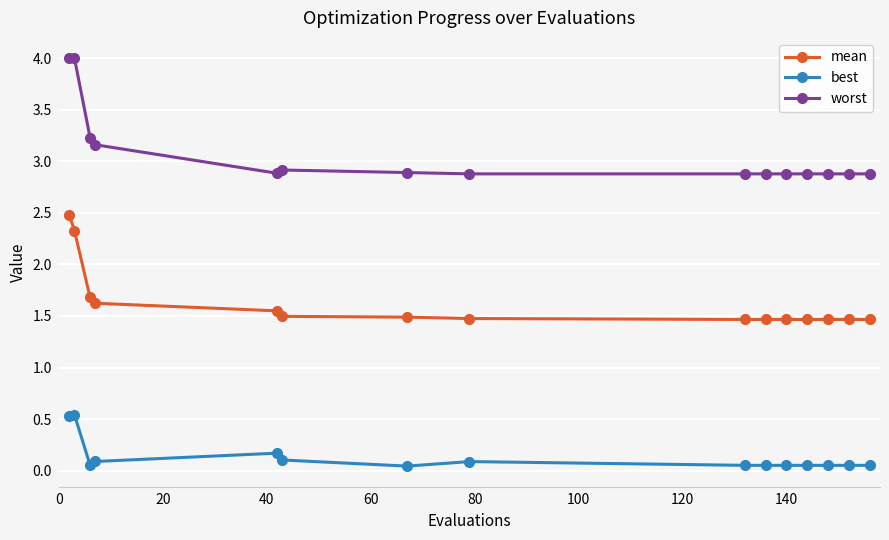

Which series has the largest range (max minus min)?

worst